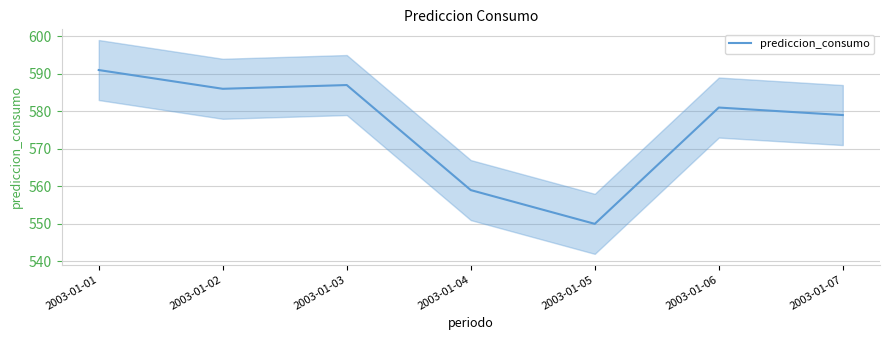

How many lines are shown in the chart?

1